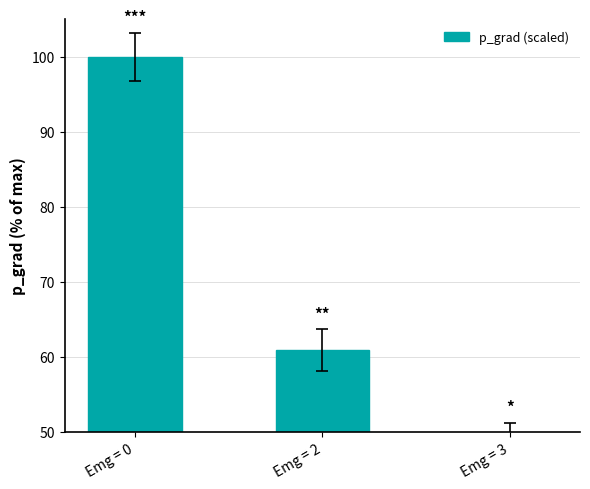

At which category does the chart reach its minimum across all series?

Emg = 3